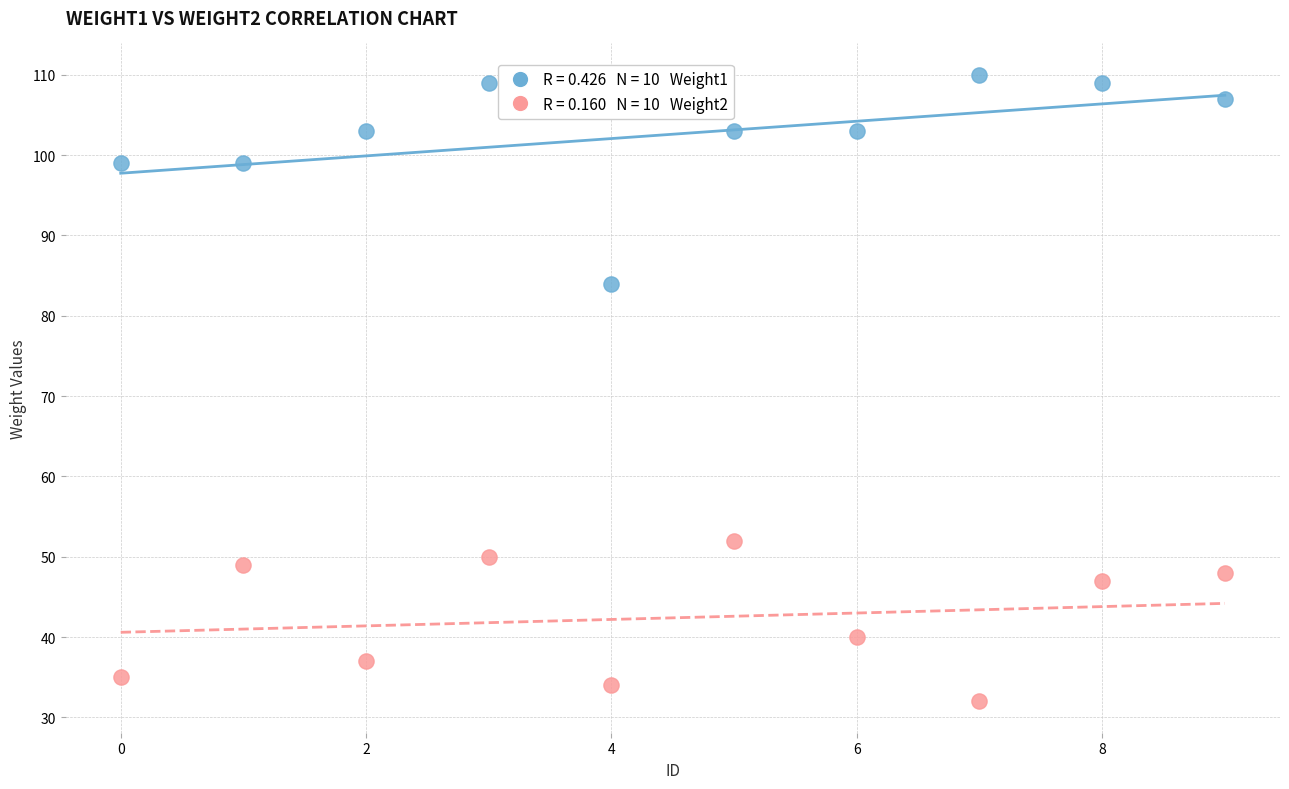

Across all series, what Y value is closest to 71?

84